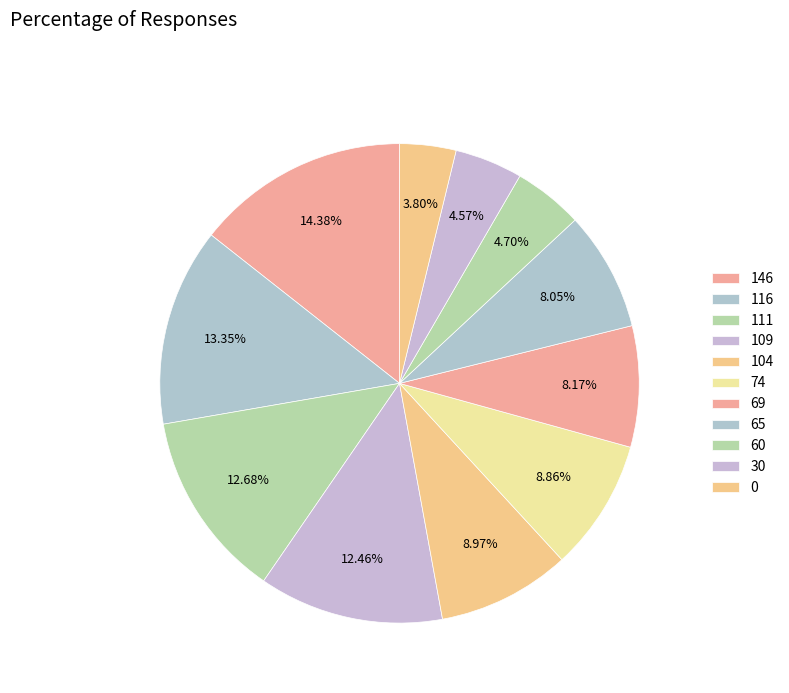

Count the number of slices in the pie.

11